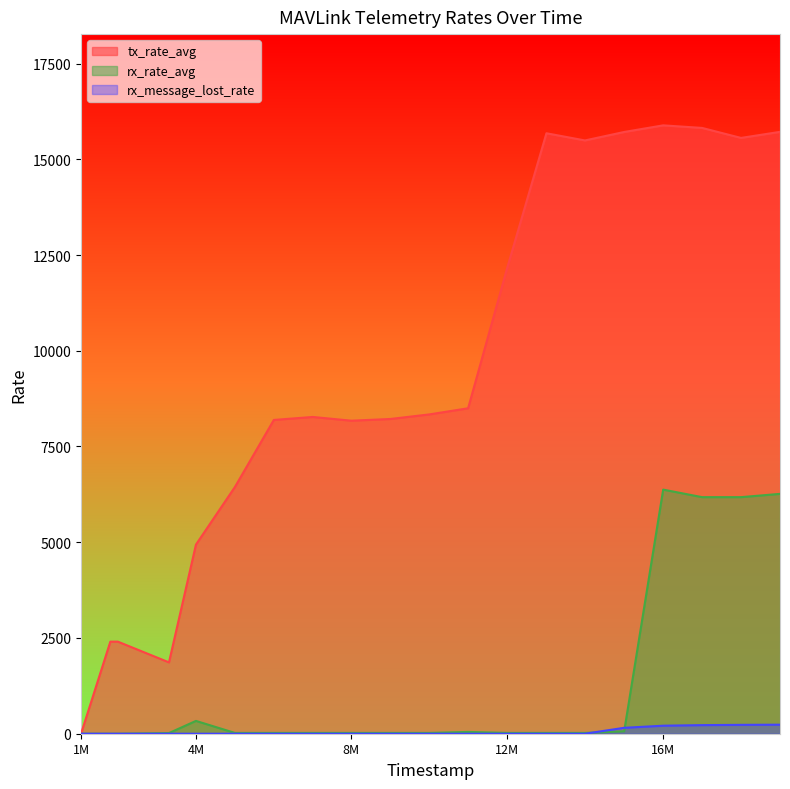

Rank the series by their maximum value, from lowest to highest.

rx_message_lost_rate, rx_rate_avg, tx_rate_avg